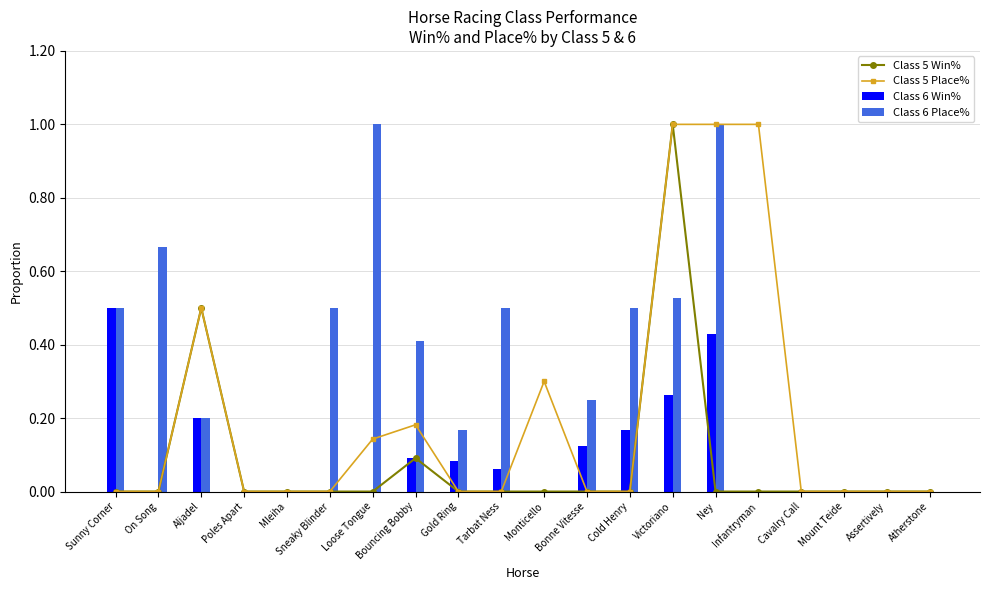

Count the Class 5 Place% values in the range 0 to 1.

20